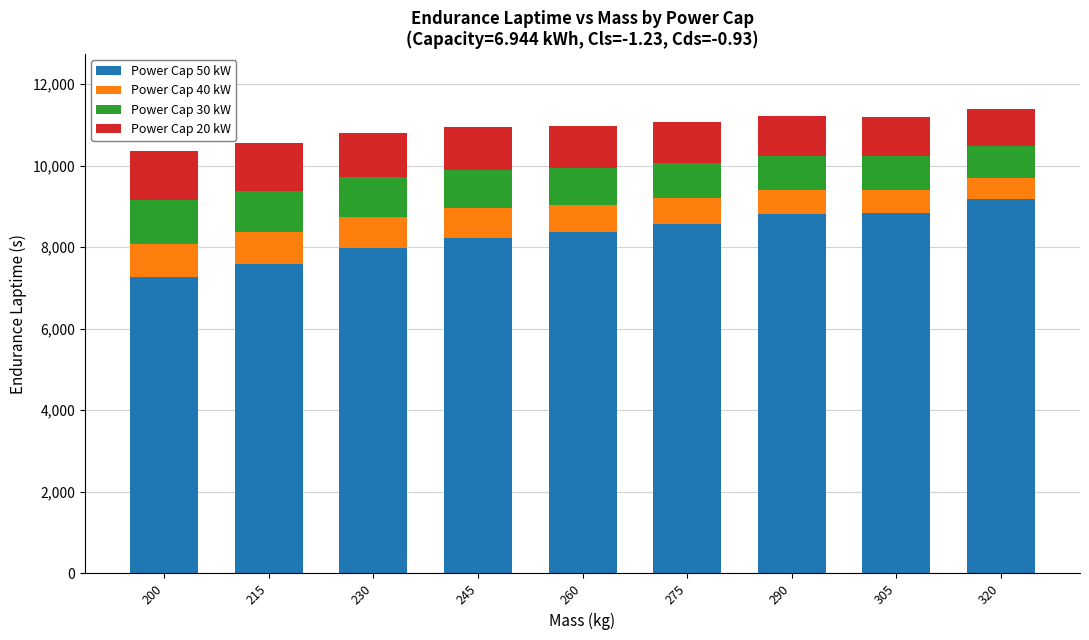

Is it true that Power Cap 50 kW equals 8577.9 at 275?

True